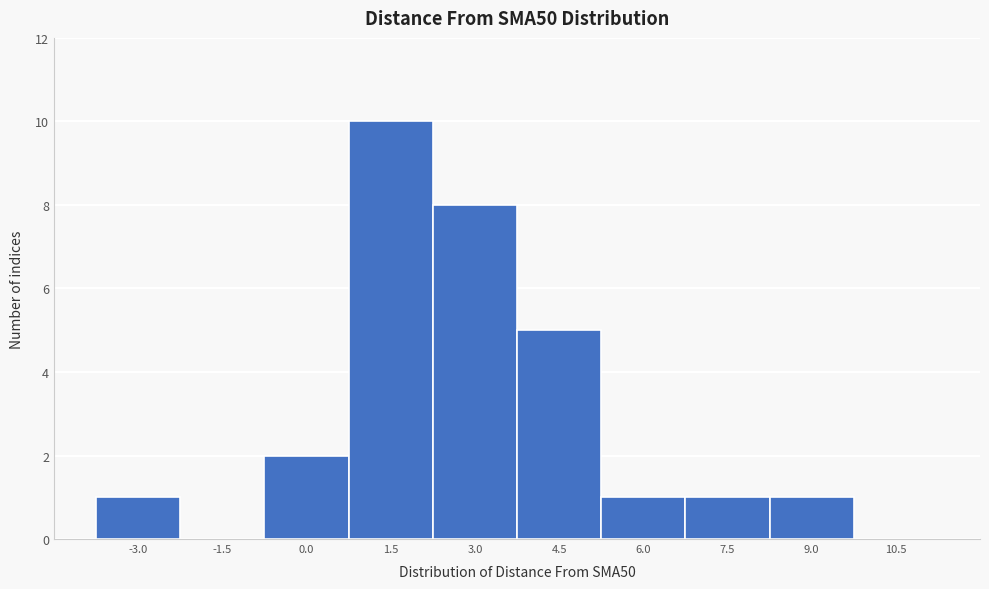

Reading right to left, list all the values displayed in this chart.

10.5=0	9.0=1	7.5=1	6.0=1	4.5=5	3.0=8	1.5=10	0.0=2	-1.5=0	-3.0=1